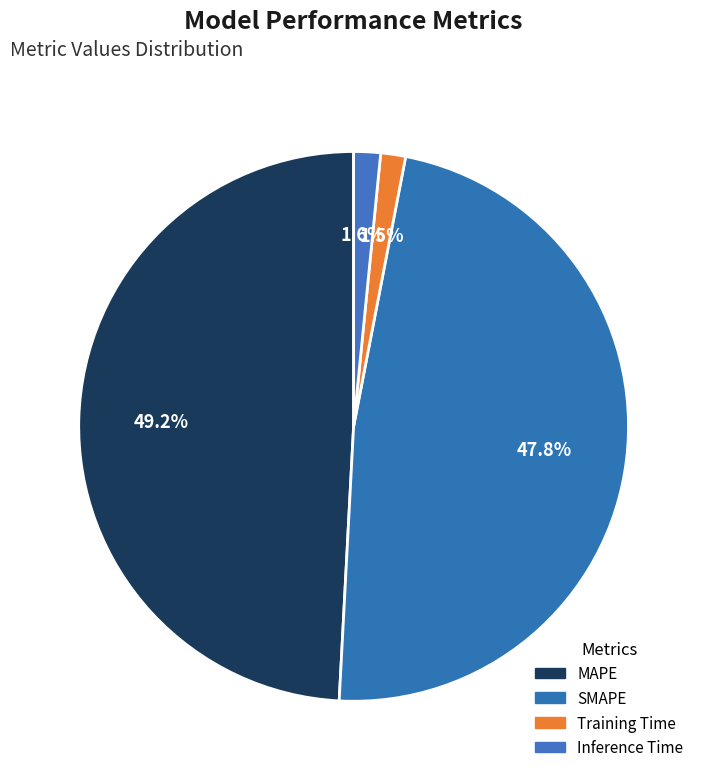

What percentage is NOT represented by SMAPE?

52.2%